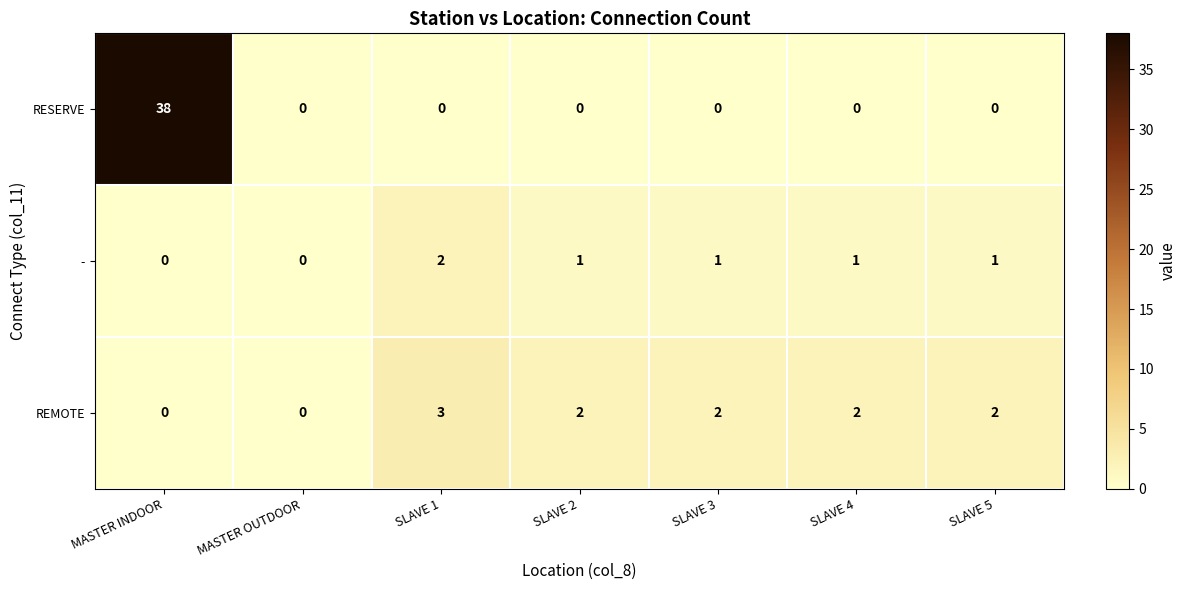

The REMOTE series shows 1 at SLAVE 2. True or false?

False